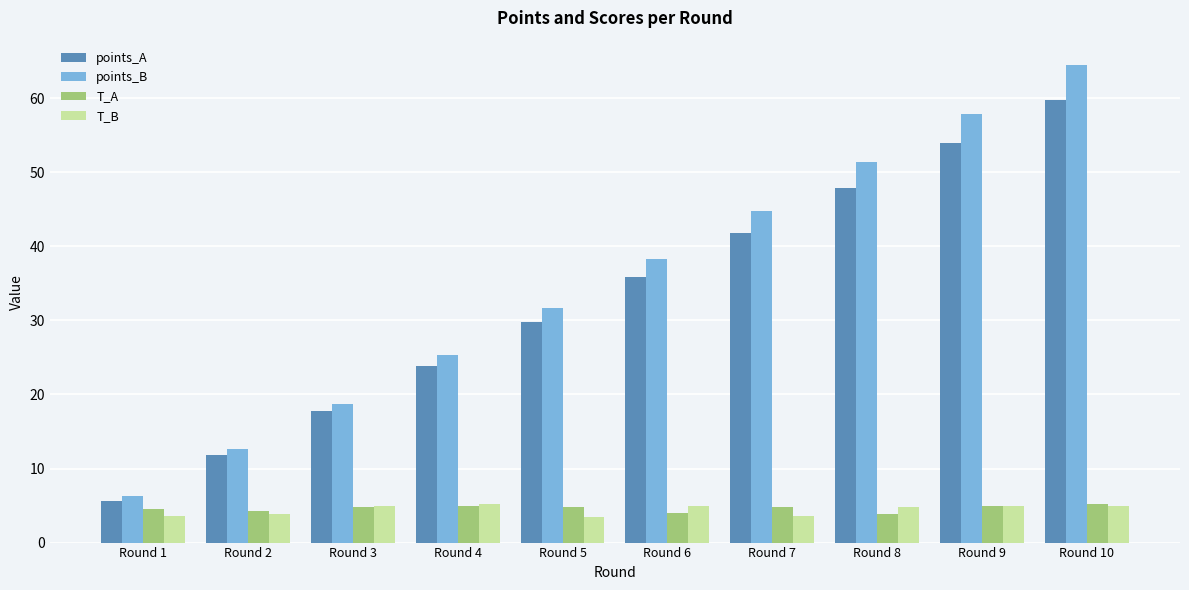

At how many categories does at least one series exceed 3?

10